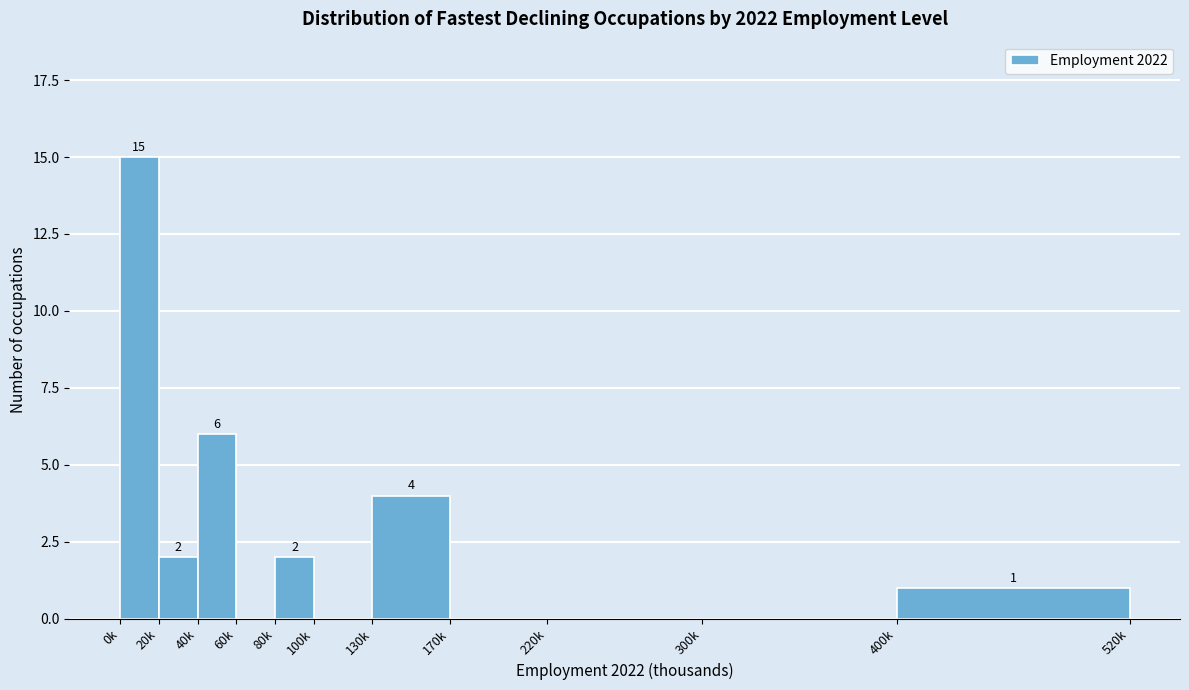

Reading left to right, extract all data points from this chart.

0k=15	20k=2	40k=6	60k=0	80k=2	100k=0	130k=4	170k=0	220k=0	300k=0	400k=1